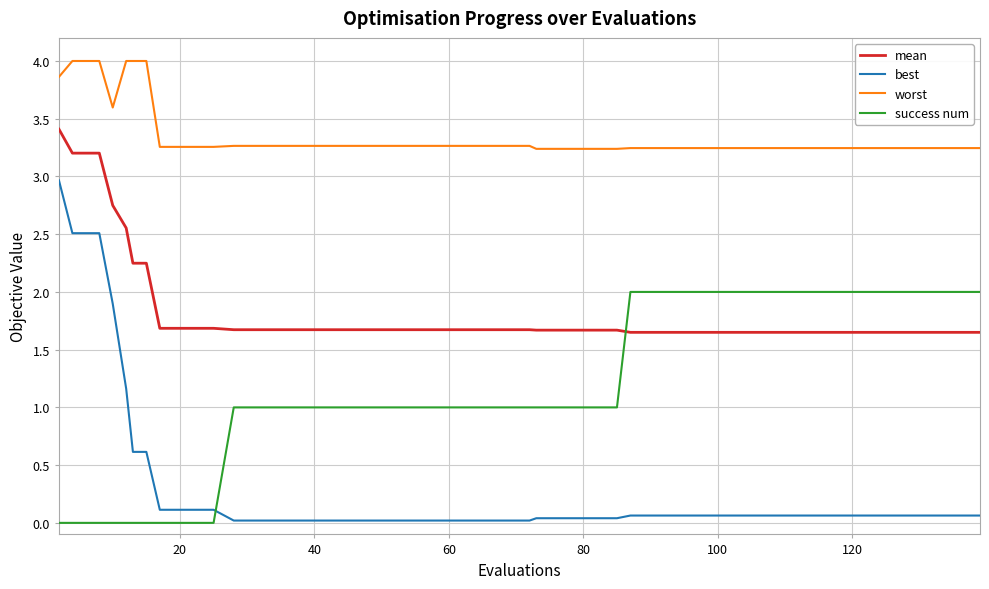

True or false: best and mean cross at least once.

False